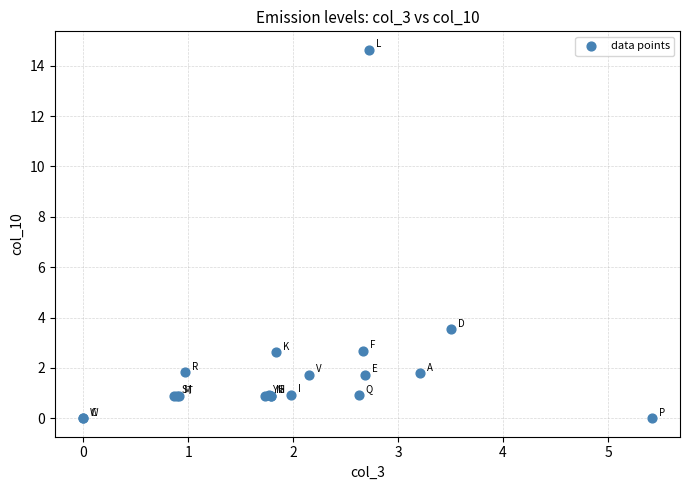

What Y value in the scatter plot is closest to 7?

3.5